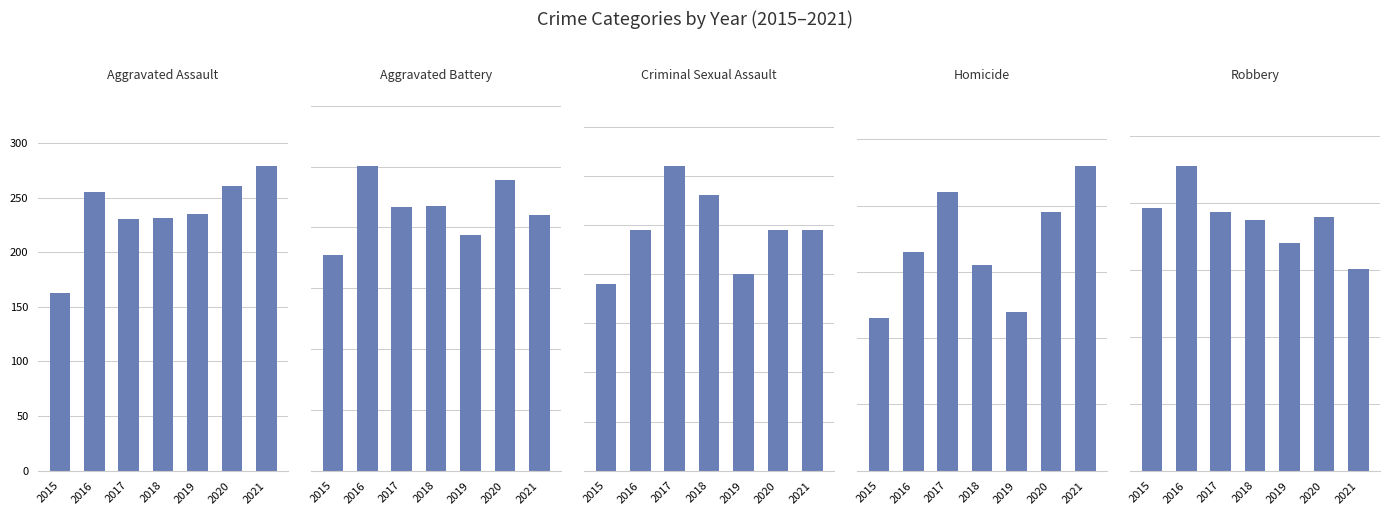

Is it true that Aggravated Battery equals 811 at 2016?

False